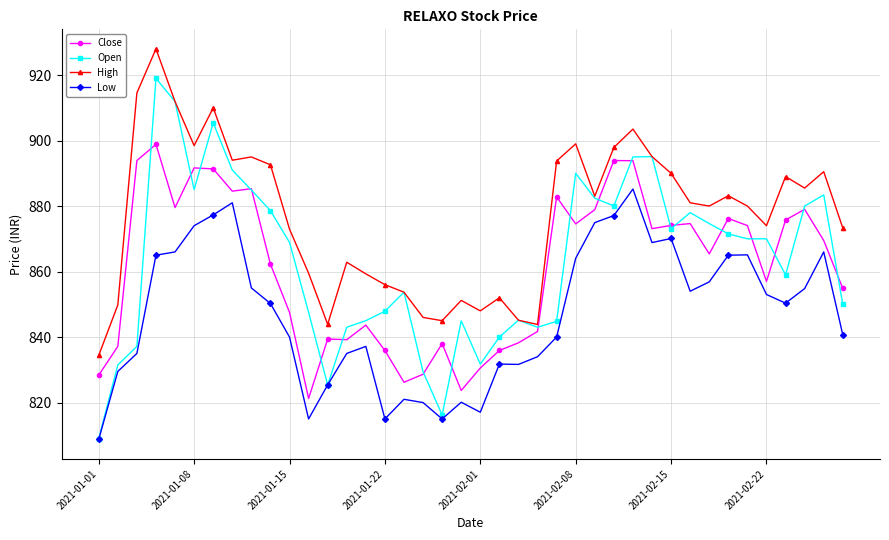

Which series has the largest total across all categories?

High